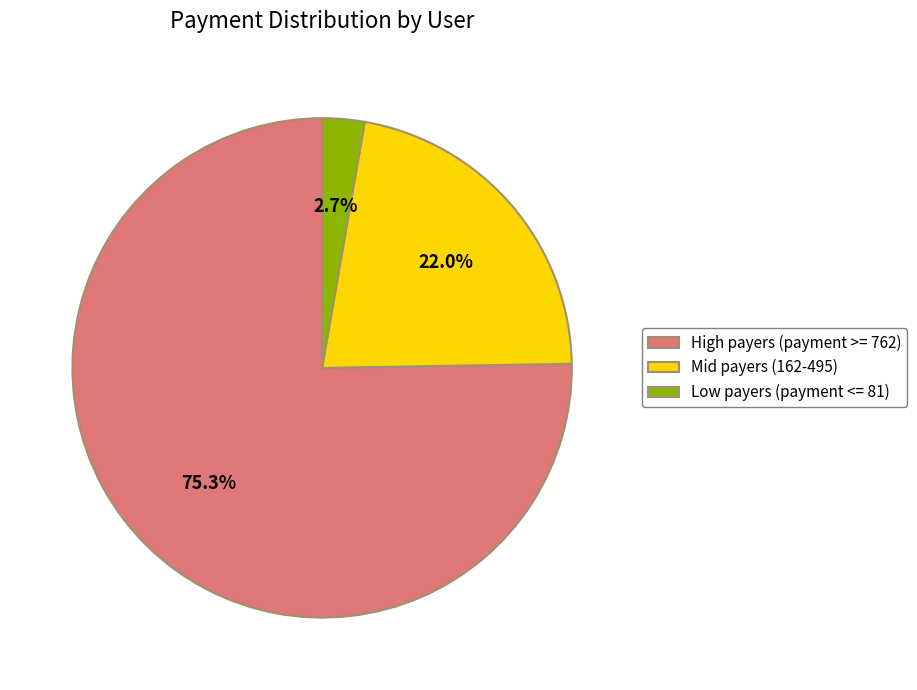

How many segments does this pie chart have?

3